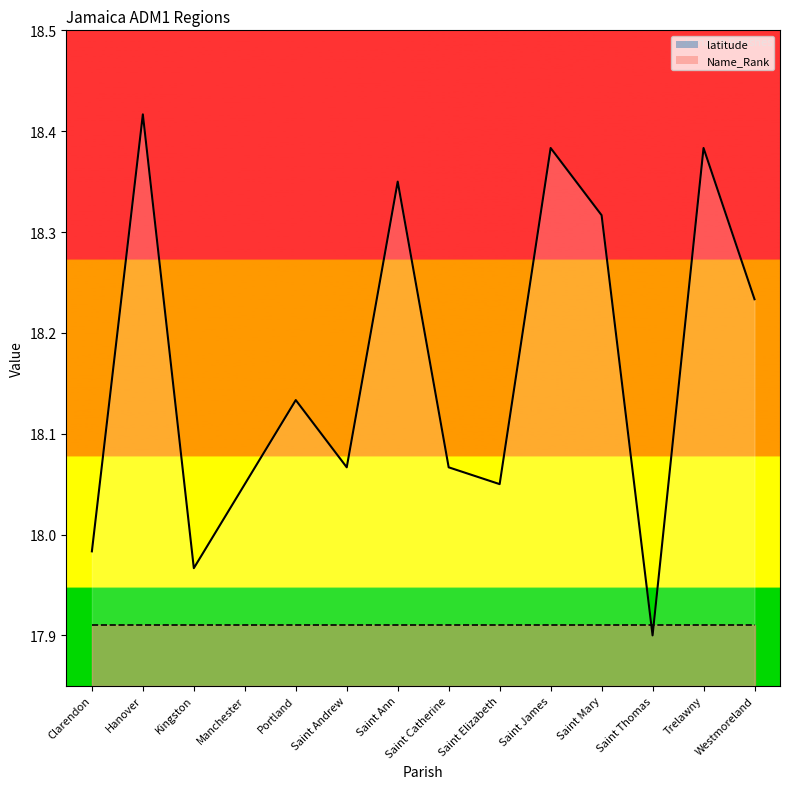

After their last crossing, which series has the higher values: latitude or Name_Rank?

latitude